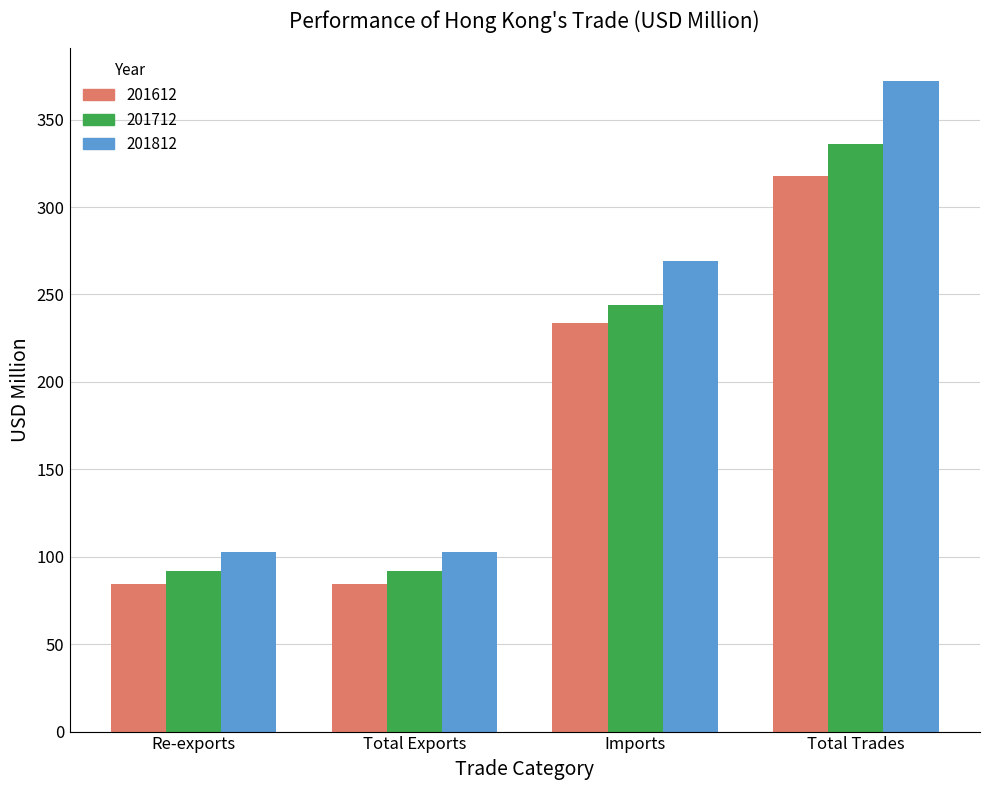

How many data points in 201812 are less than 269?

2